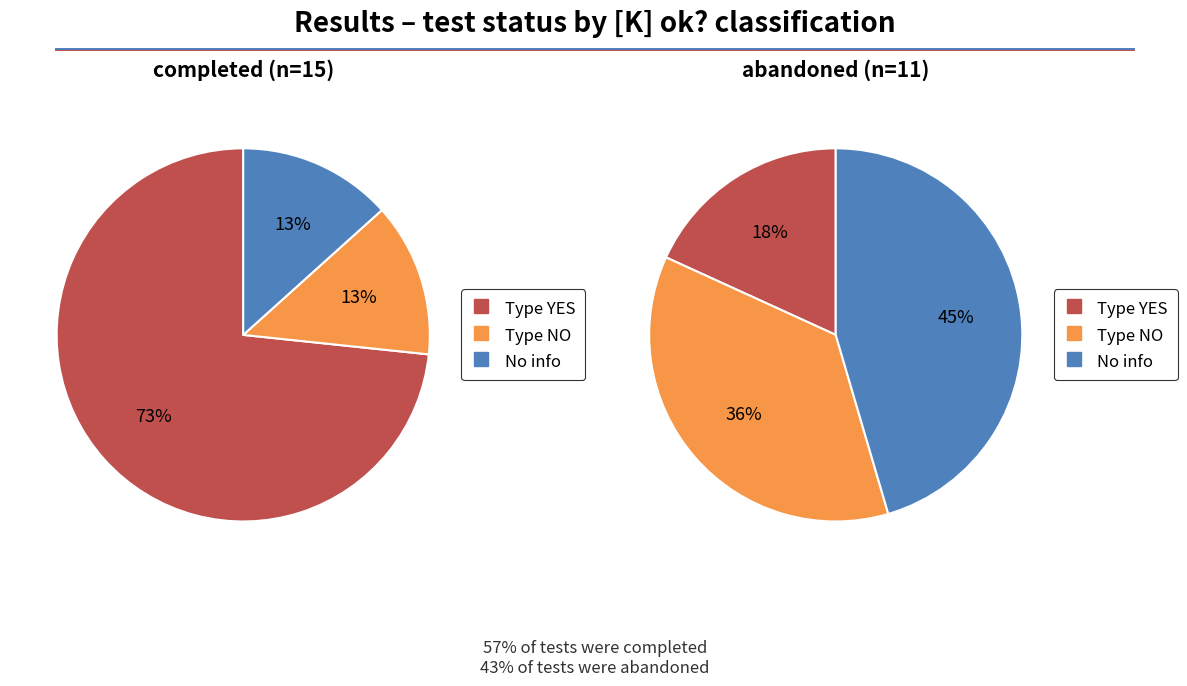

Do abandoned and completed together represent more than half of the pie?

Yes